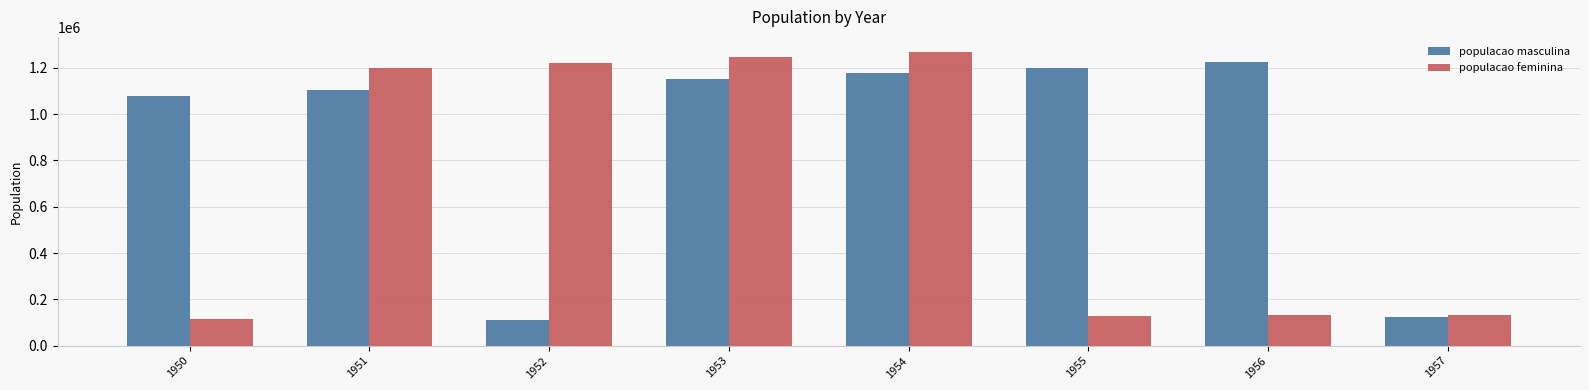

Where is populacao masculina nearest to the value 669284?

1950